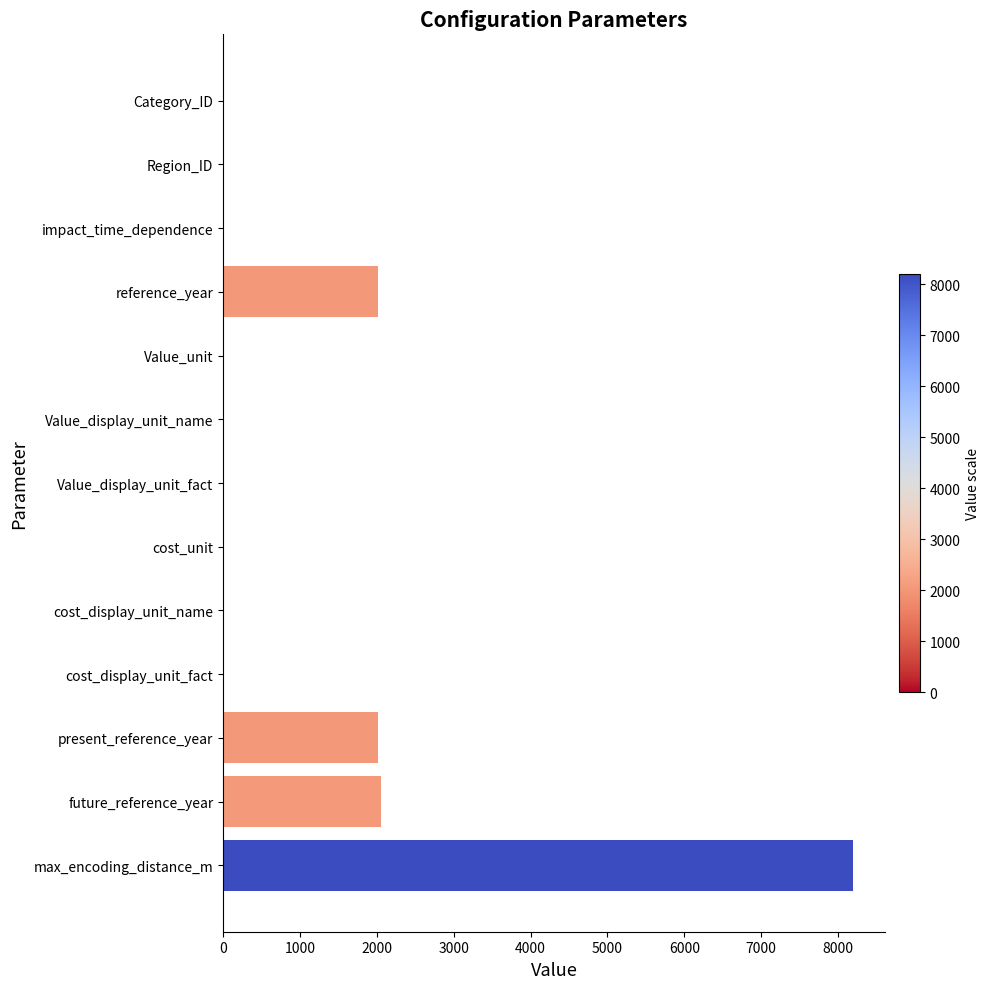

How many distinct data groups are displayed?

1